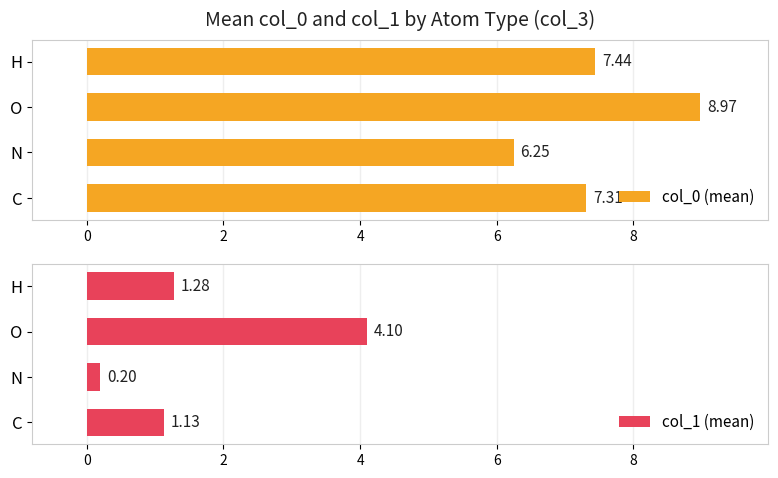

At how many categories does at least one series exceed 8?

1